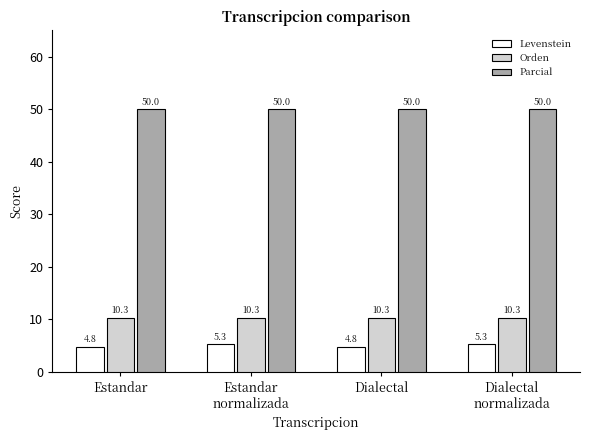

Is the value of Parcial at Estandar
normalizada greater than the value of Levenstein at Dialectal?

Yes